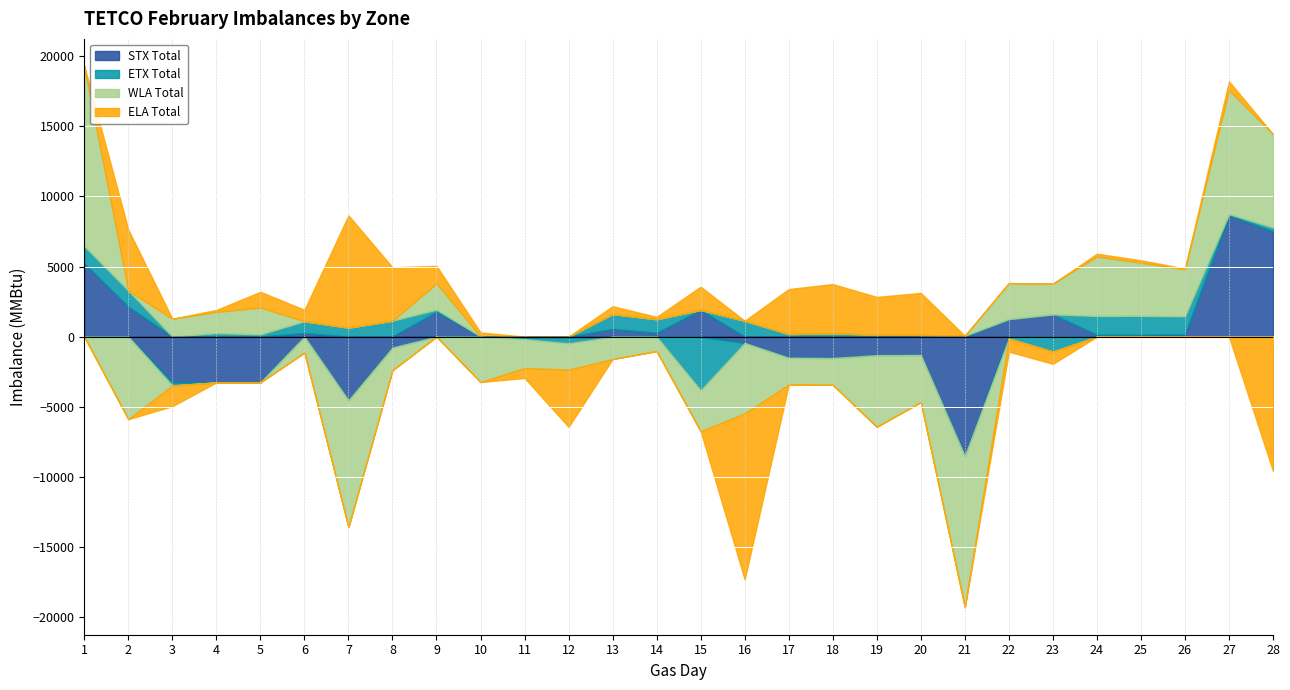

How many interior local valleys does the ELA Total series have?

8